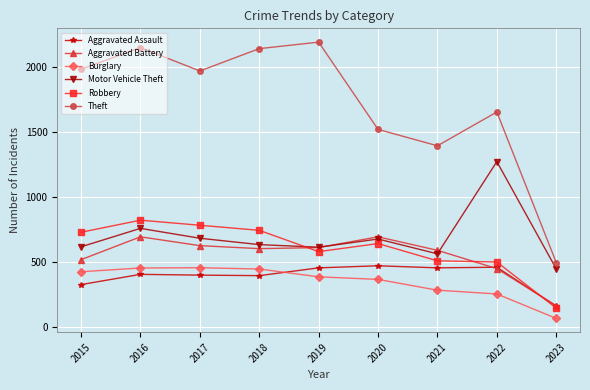

Which series has the largest range (max minus min)?

Theft